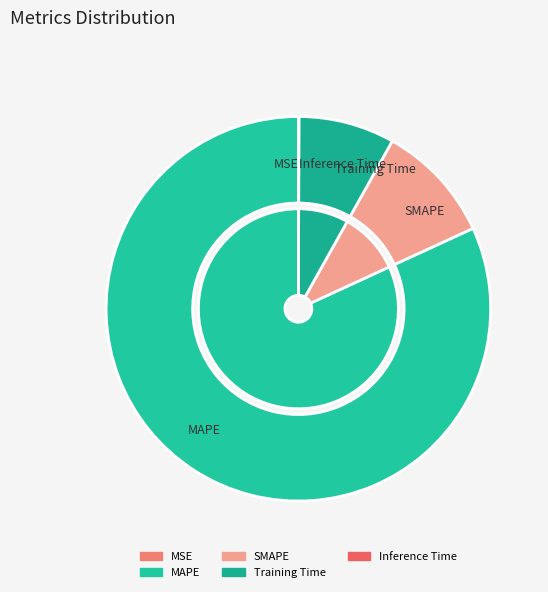

What is the change in value from MAPE to Training Time?

-12.9